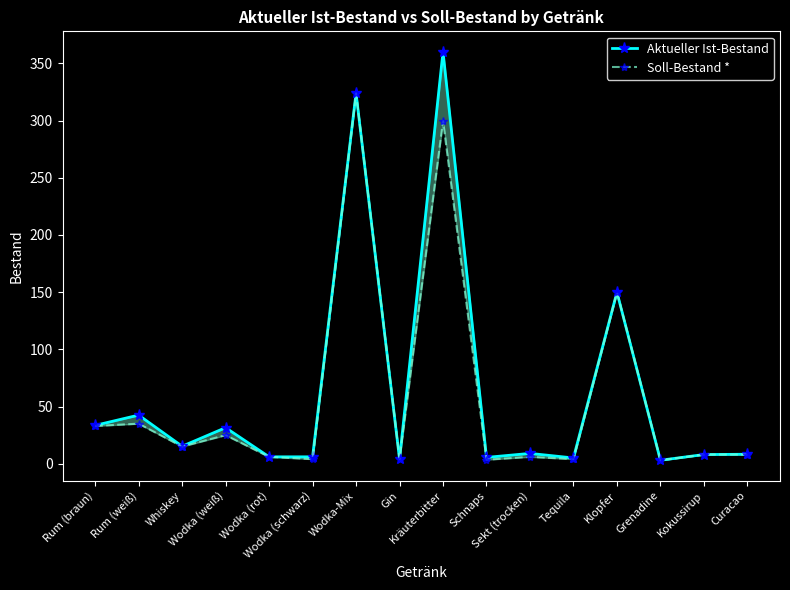

Between Schnaps and Whiskey, which is larger?

Whiskey